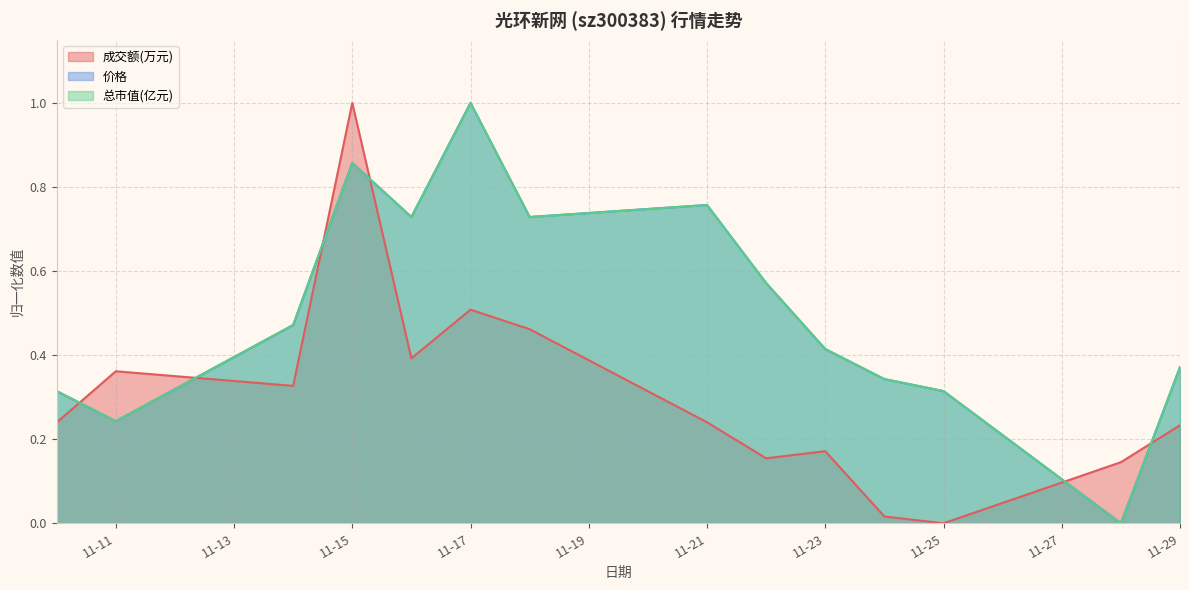

What is the sum of all 成交额(万元) values?

4.3